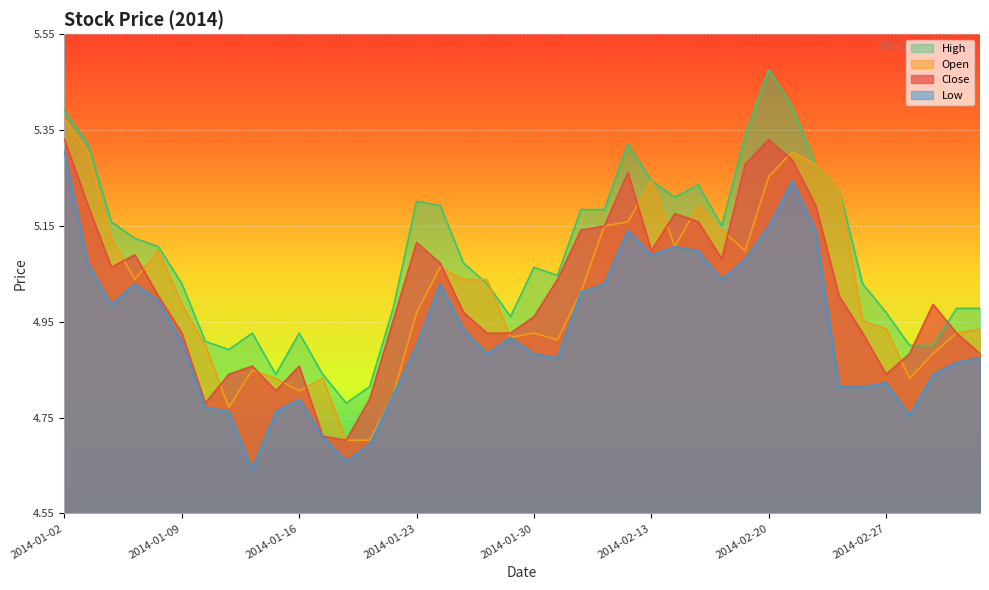

The value of high at 2014-01-17 is 4.8. True or false?

True